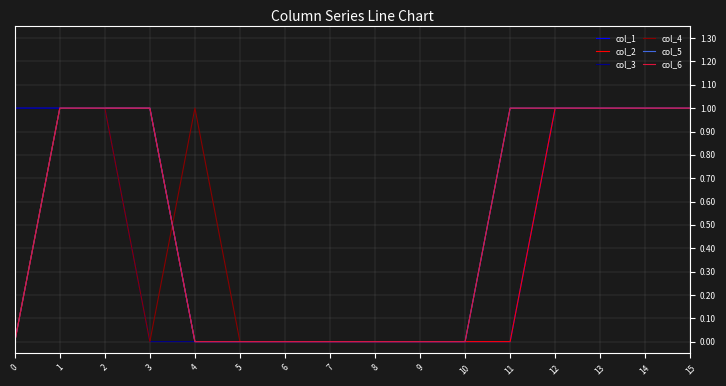

What is the sum of all col_3 values?

8